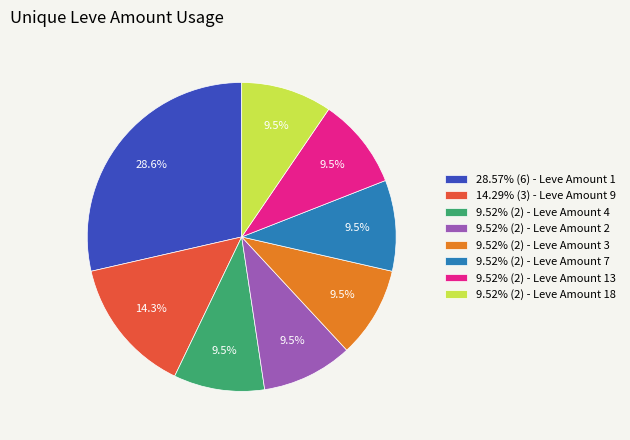

To the nearest percent, what is the difference between the largest and smallest slice percentages?

19%